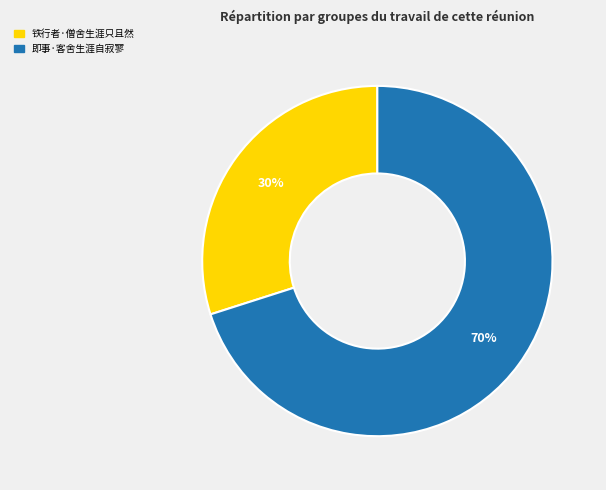

Is the sum of 即事·客舍生涯自寂寥 and 铁行者·僧舍生涯只且然 greater than half?

Yes